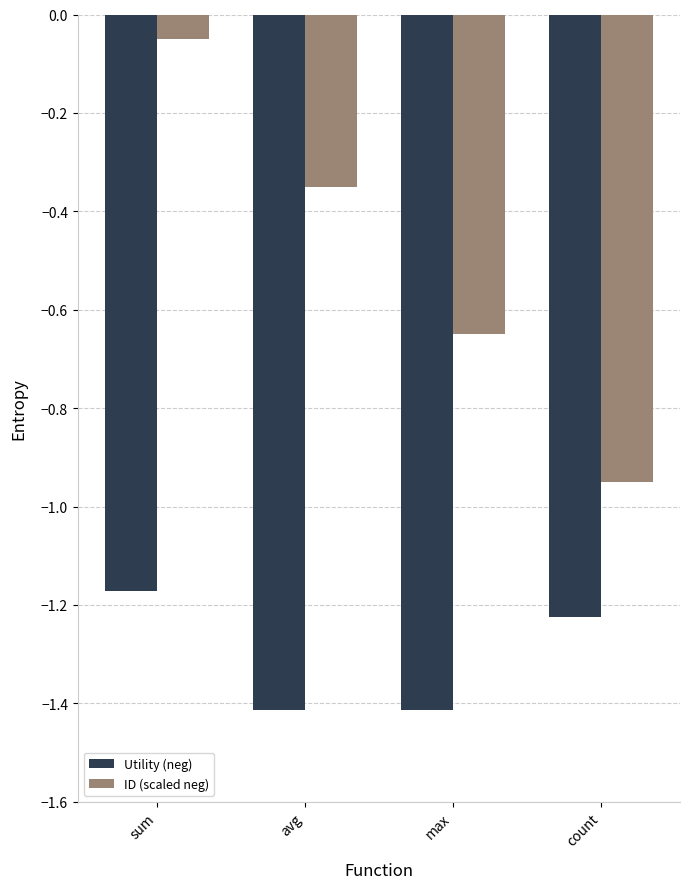

What is the difference between the highest and lowest values at avg?

1.1